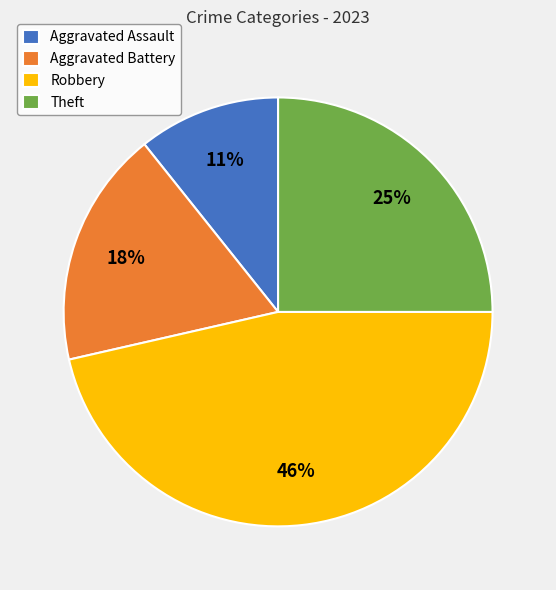

Rank the categories by value from lowest to highest.

Aggravated Assault, Aggravated Battery, Theft, Robbery